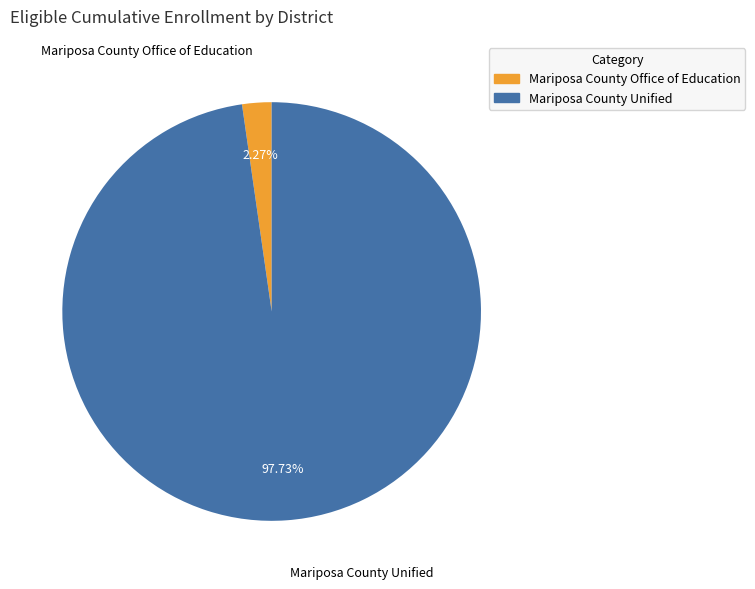

How many slices are in this pie chart?

2